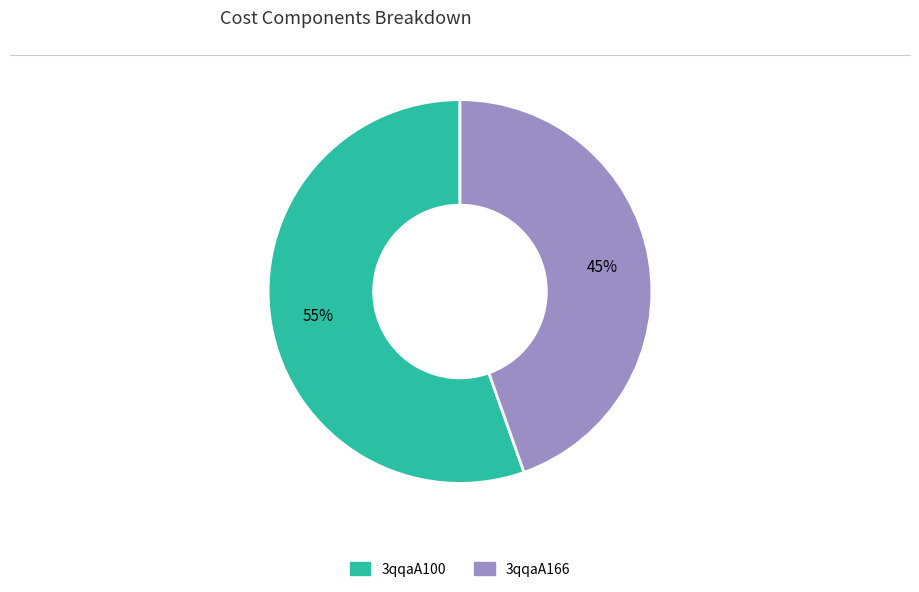

To the nearest percent, what is the combined percentage of 3qqaA166 and 3qqaA100?

100%